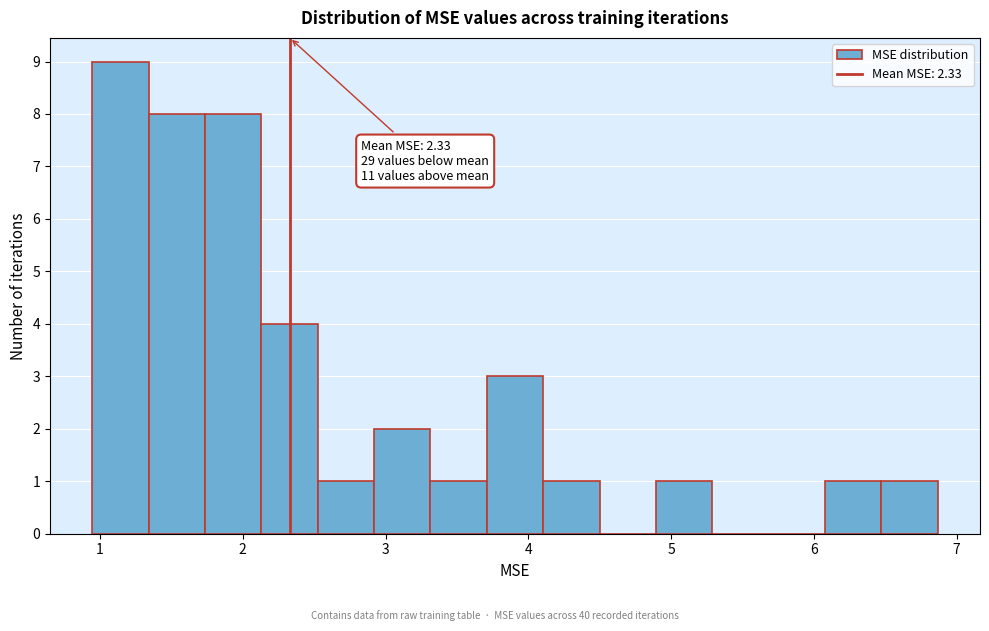

Read against the x-axis, roughly where is the centre of the tallest bar?

1.1